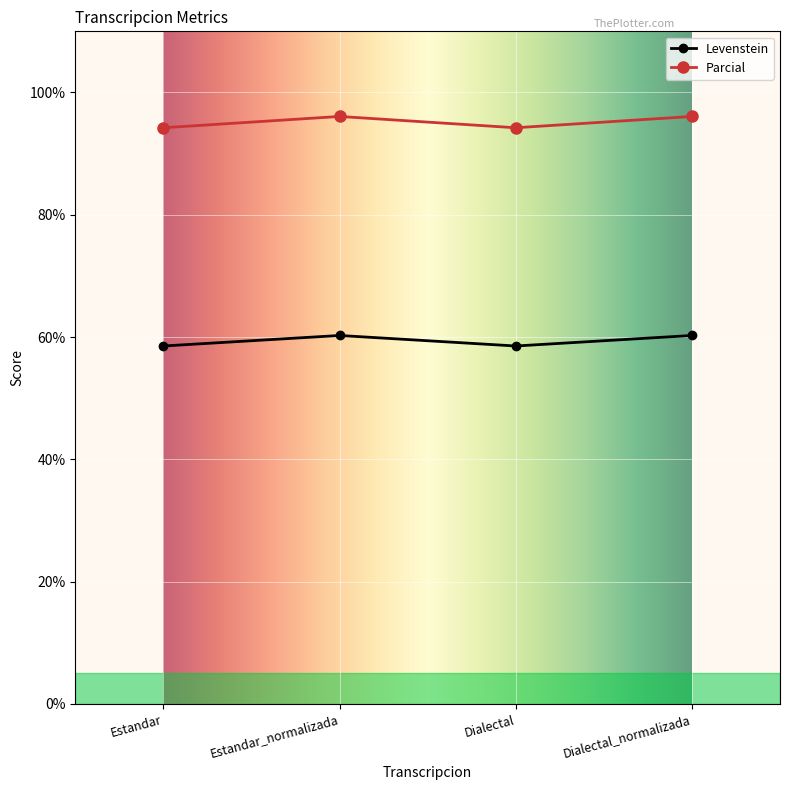

Is it true that Levenstein equals 93.3 at Estandar?

False